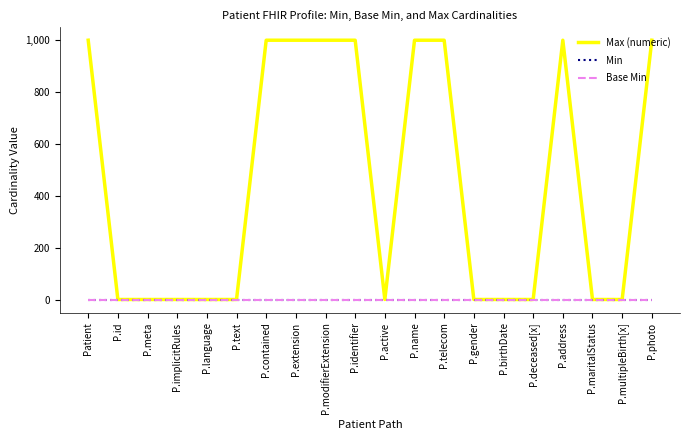

Does the chart display data point markers on the line(s)?

No